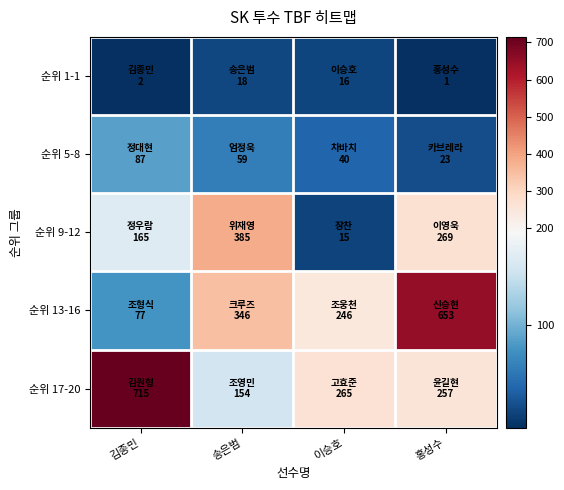

Which series has the largest range (max minus min)?

순위 13-16